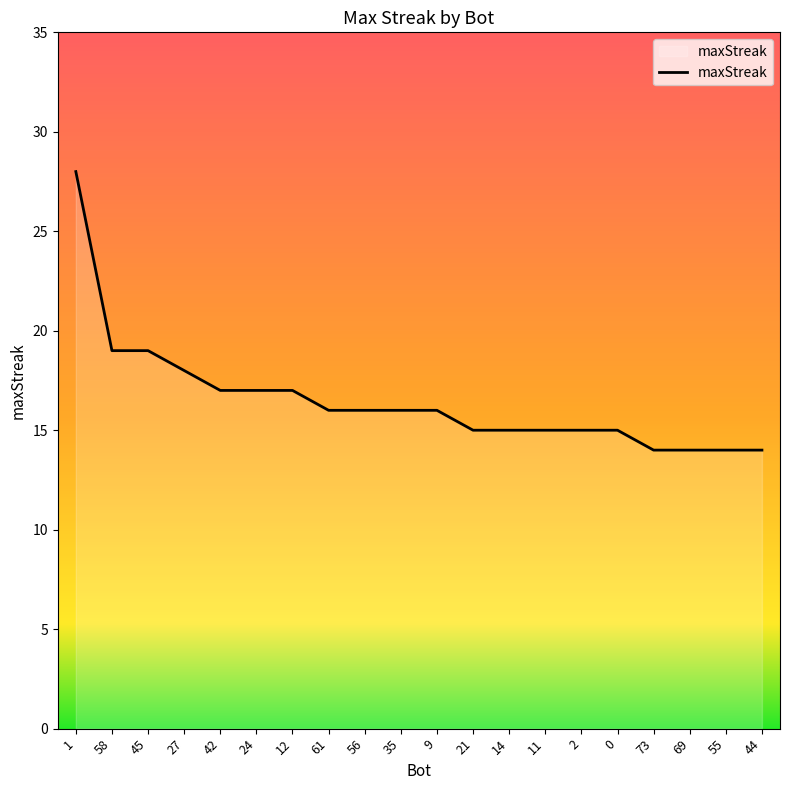

Reading right to left, list all the values displayed in this chart.

44=14	55=14	69=14	73=14	0=15	2=15	11=15	14=15	21=15	9=16	35=16	56=16	61=16	12=17	24=17	42=17	27=18	45=19	58=19	1=28